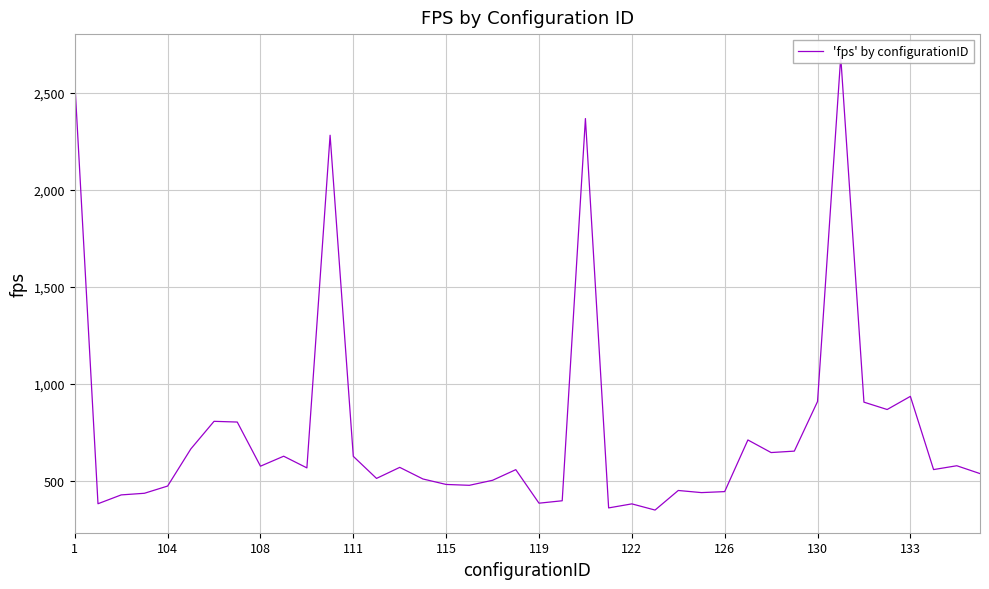

Read the value at 17.

475.8